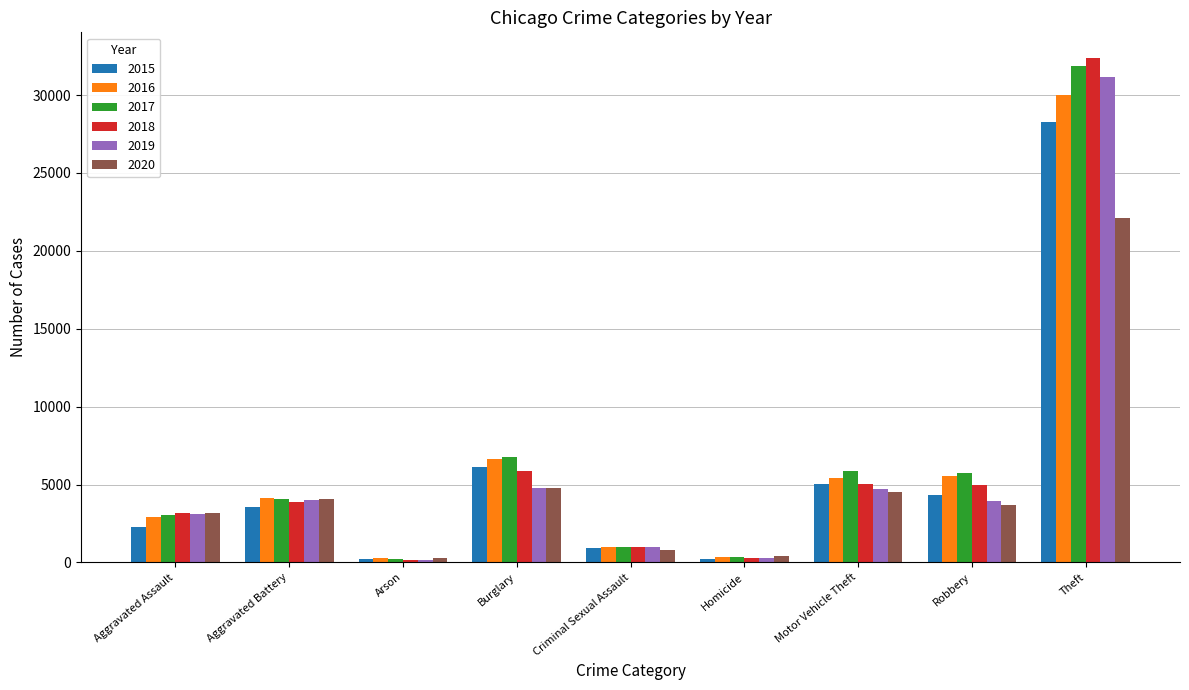

What is the approximate value of 2020 at Burglary?

4802